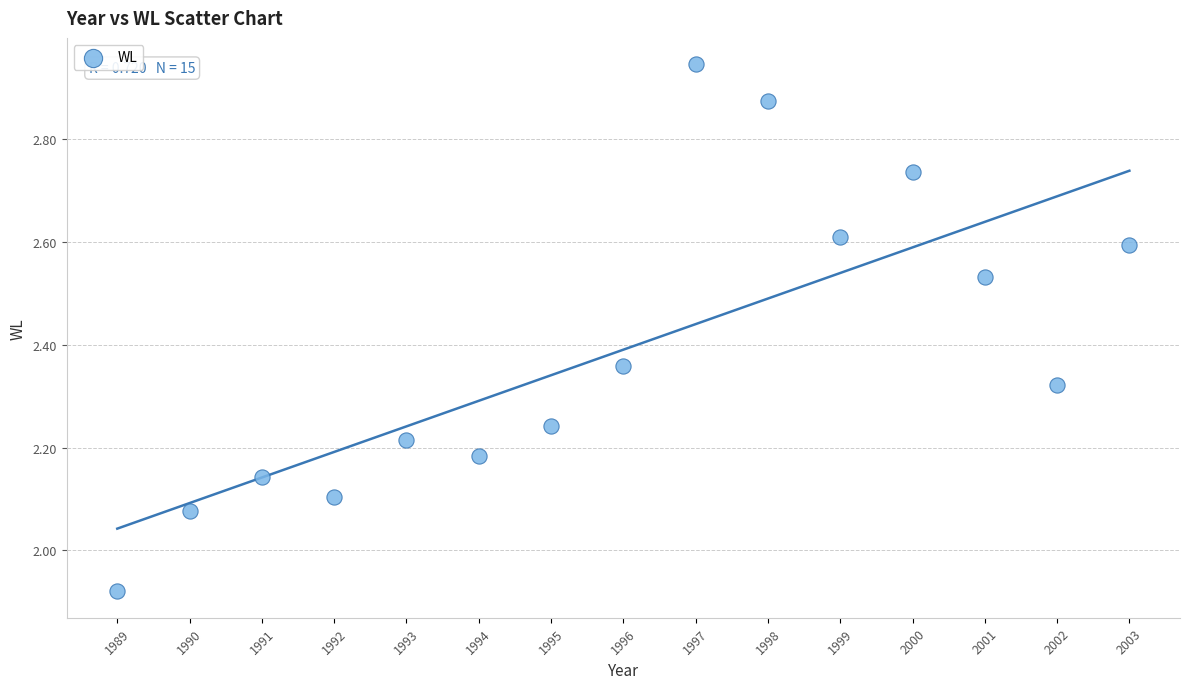

What is the range of Y values (max minus min)?

1.0